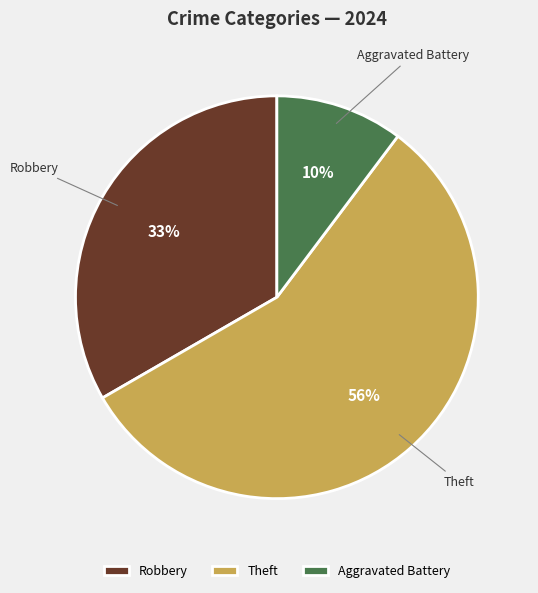

Which category has the smallest portion of the pie?

Aggravated Battery